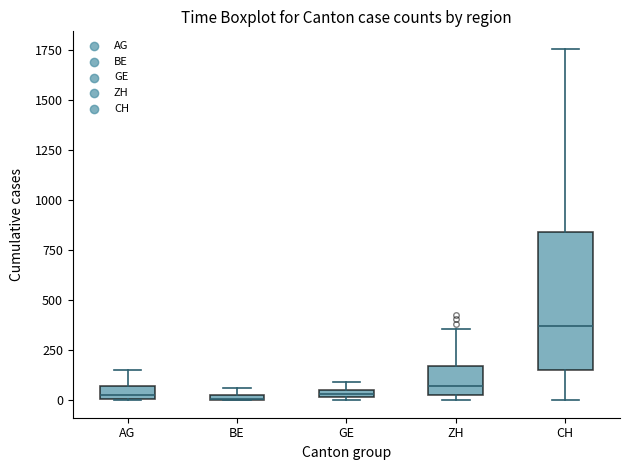

Where is the upper edge of the box for BE on the y-axis? The values are not printed on the chart, so give them approximately, as read against the axis.

50